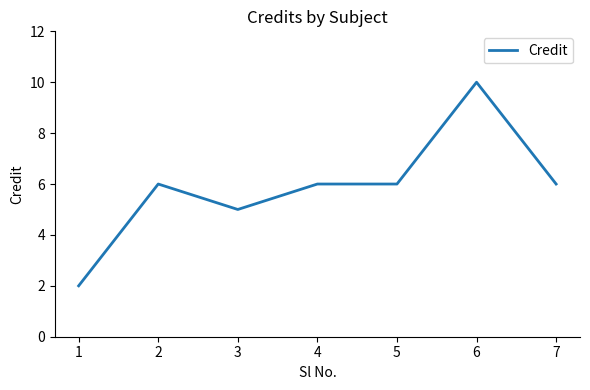

Is it true that the value at 6 is 17?

False